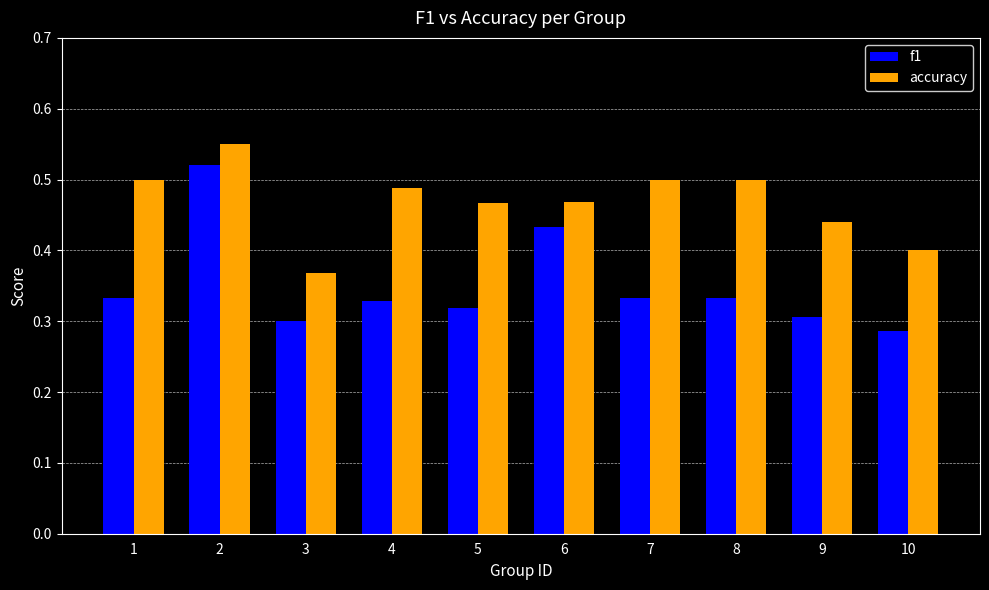

Is it true that accuracy equals 0.3 at 2?

False